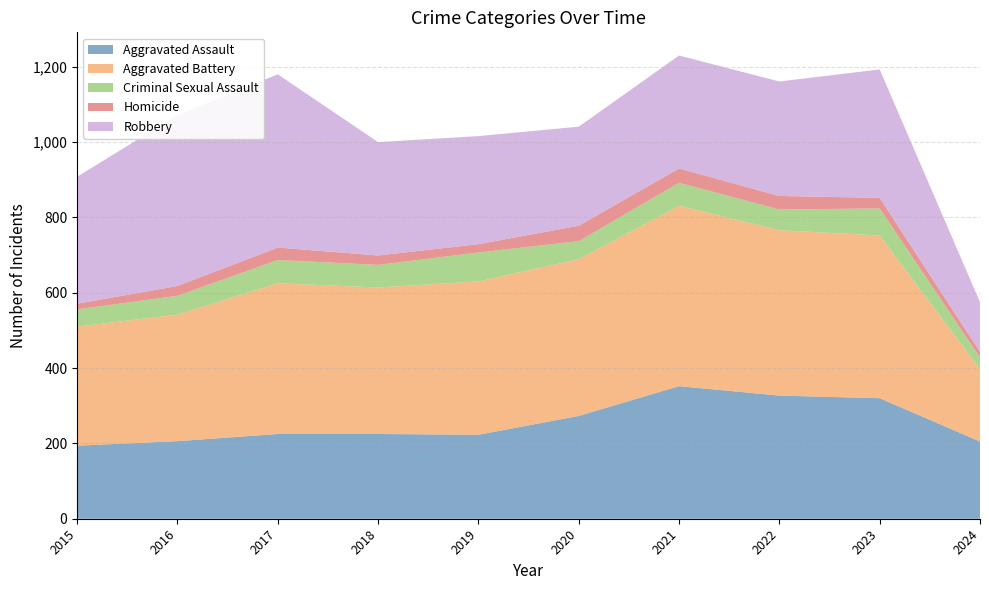

Reading right to left, what are all the values shown in this chart?

Aggravated Assault: 2024=205	2023=320	2022=327	2021=352	2020=273	2019=223	2018=225	2017=225	2016=206	2015=194
Aggravated Battery: 2024=192	2023=432	2022=439	2021=479	2020=416	2019=407	2018=389	2017=400	2016=336	2015=316
Criminal Sexual Assault: 2024=31	2023=72	2022=55	2021=61	2020=48	2019=77	2018=60	2017=62	2016=50	2015=46
Homicide: 2024=15	2023=28	2022=36	2021=38	2020=41	2019=22	2018=25	2017=33	2016=26	2015=15
Robbery: 2024=132	2023=341	2022=304	2021=300	2020=263	2019=287	2018=301	2017=460	2016=454	2015=337